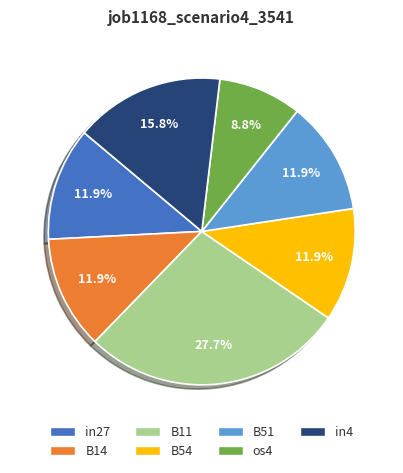

What percentage is NOT represented by in4?

84.2%